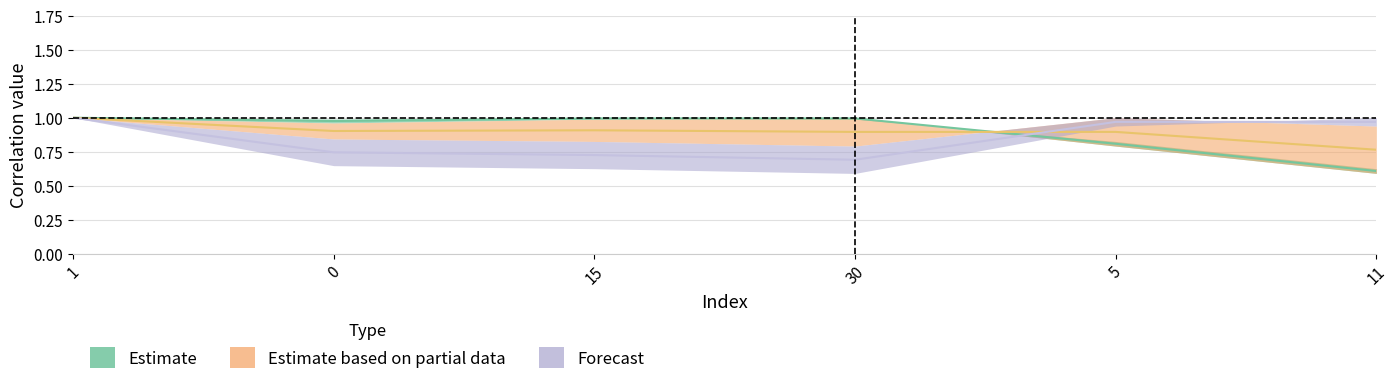

What is the sum of all 0 values?

5.4